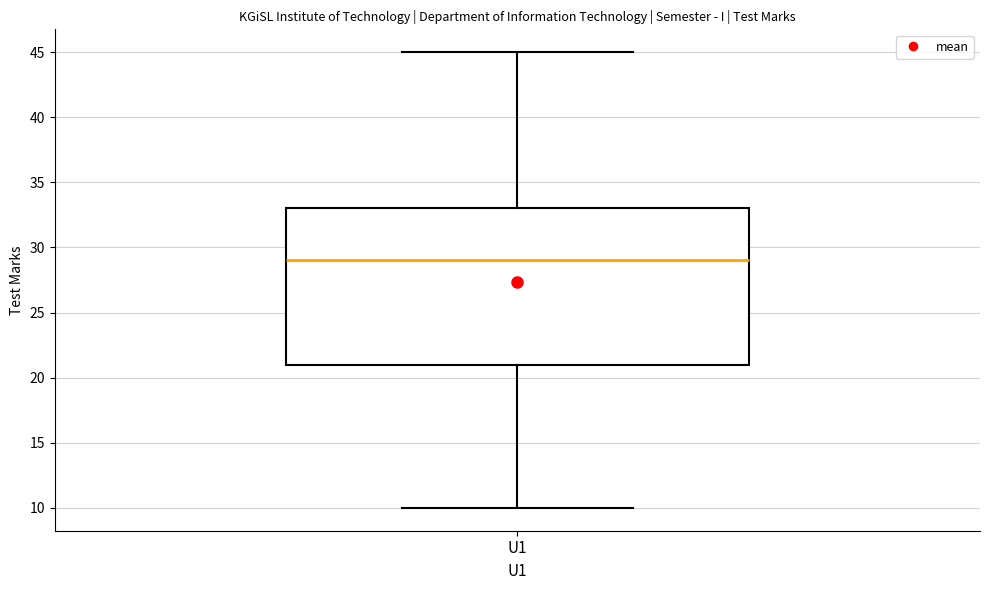

Read this box plot against the y-axis: the position of the median line, the range covered by the box, and the ends of both whiskers. The values are not printed on the chart, so give them approximately, as read against the axis.

median 29, box 21 to 33, whiskers 10 to 45